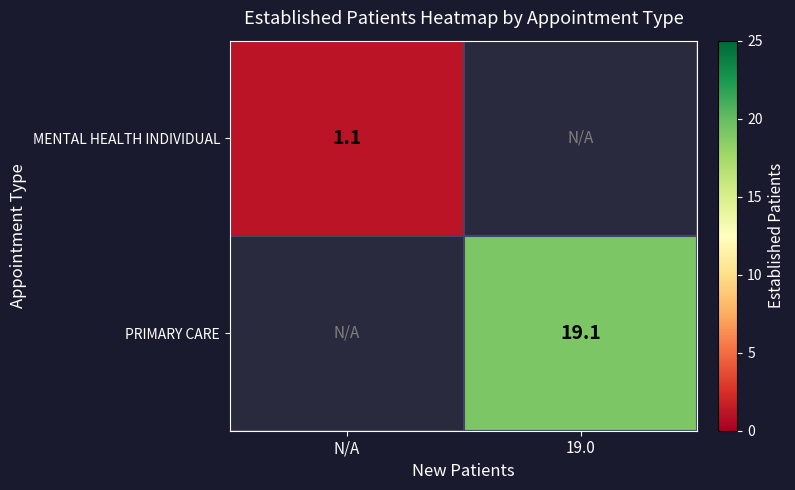

True or false: MENTAL HEALTH INDIVIDUAL has a value of 0.7 at N/A.

False